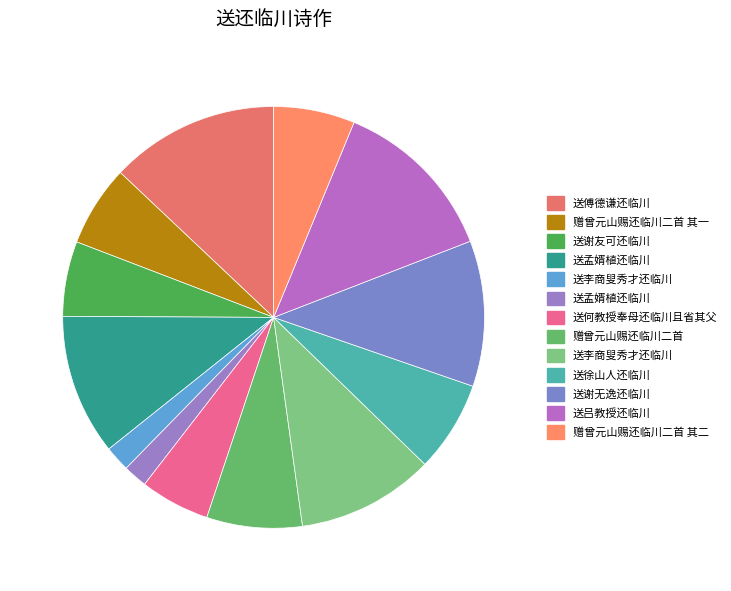

Is there any slice that represents more than half of the pie?

No